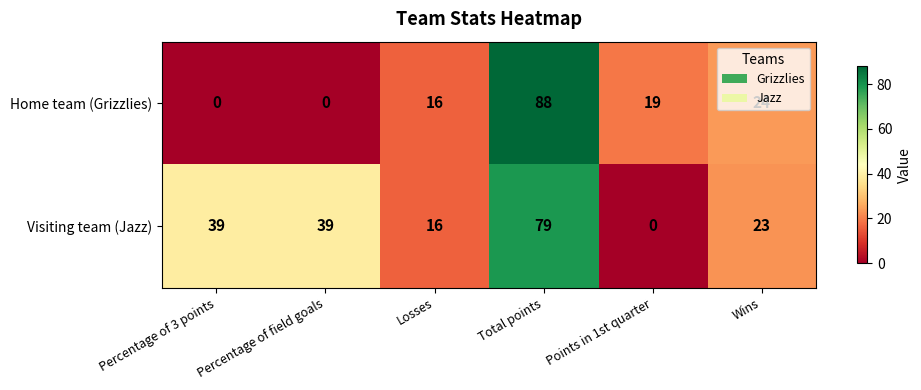

At how many categories does at least one series exceed 58?

1